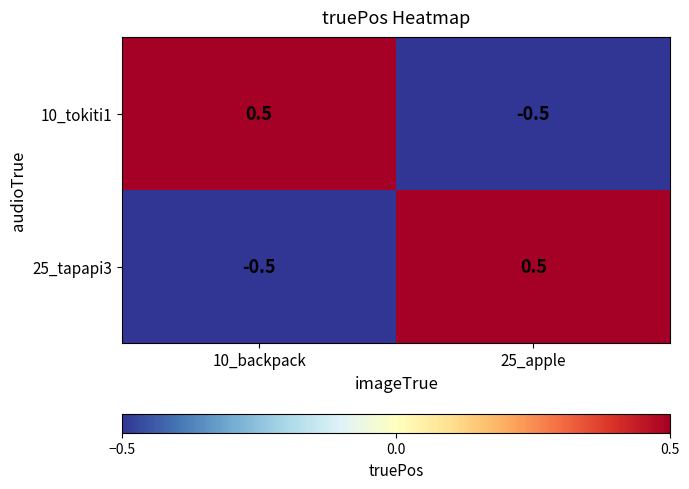

True or false: 25_tapapi3 has a value of 0.5 at 25_apple.

True